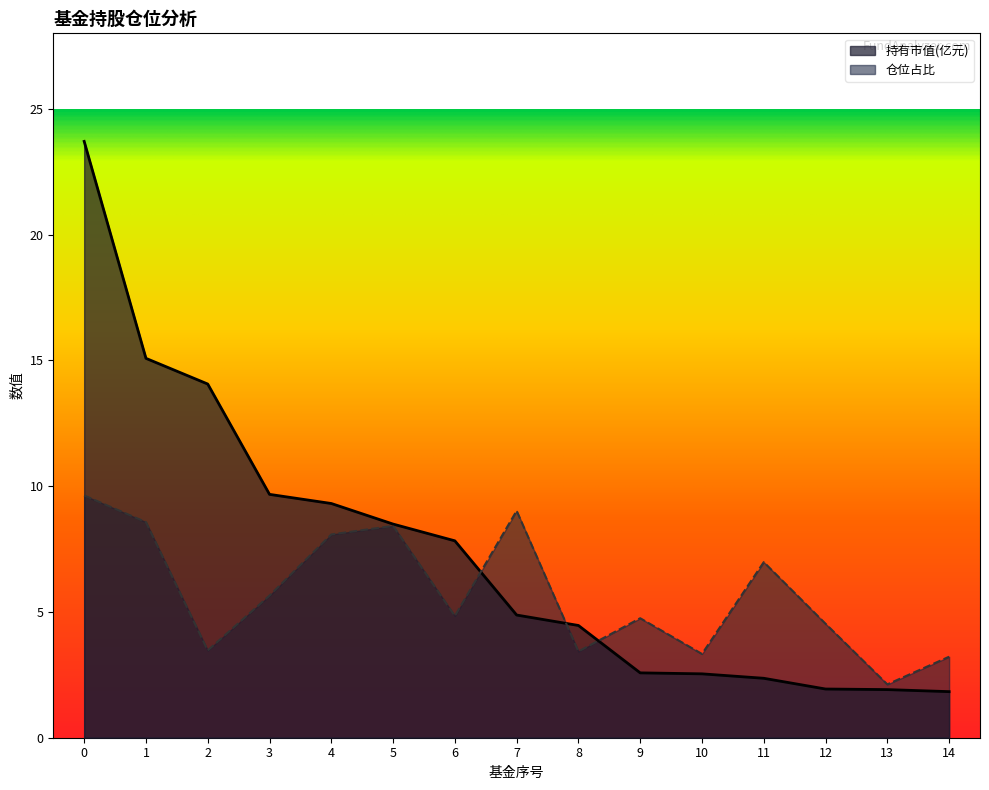

What is the value of the 持有市值(亿元) point at the 14th from the left?

1.9